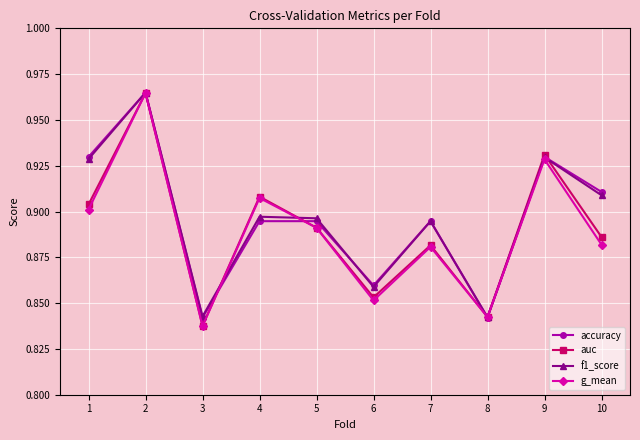

The f1_score series shows 0.9 at 6. True or false?

True